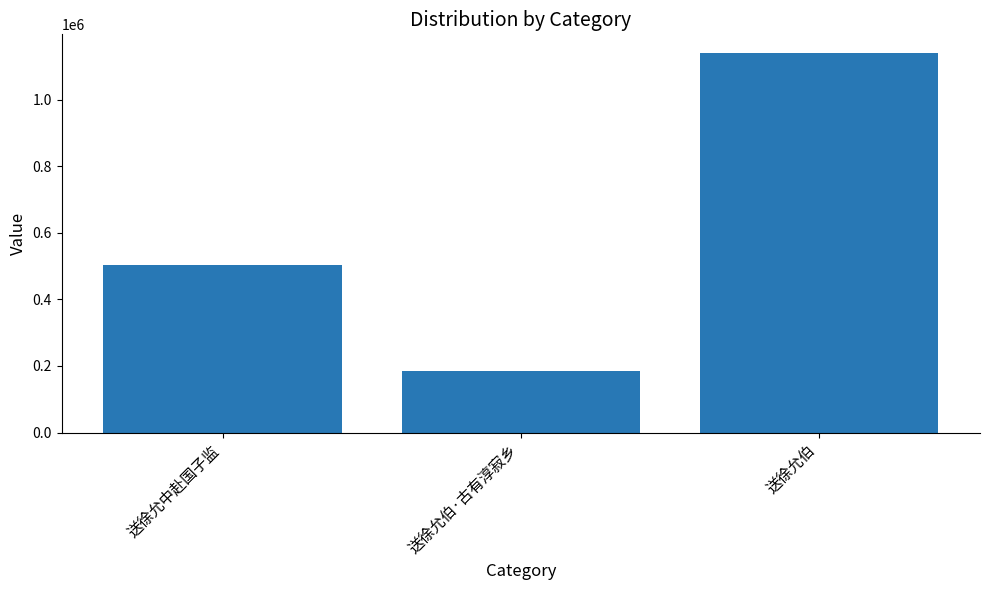

What is the sum of the values at 送徐允中赴国子监 and 送徐允伯·古有淳寂乡?

689820